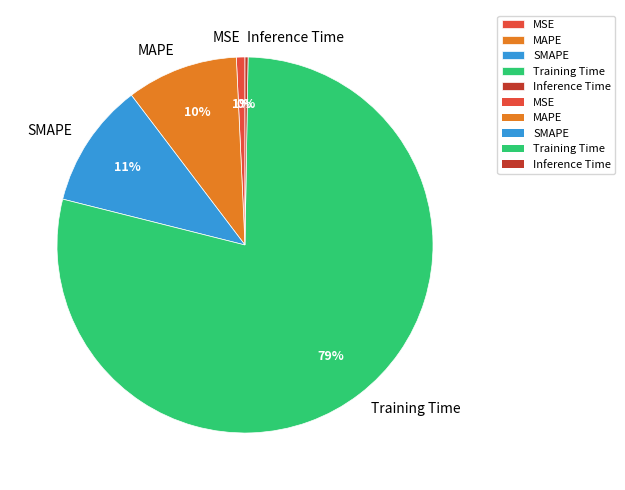

To the nearest percent, what is the average slice percentage?

20%